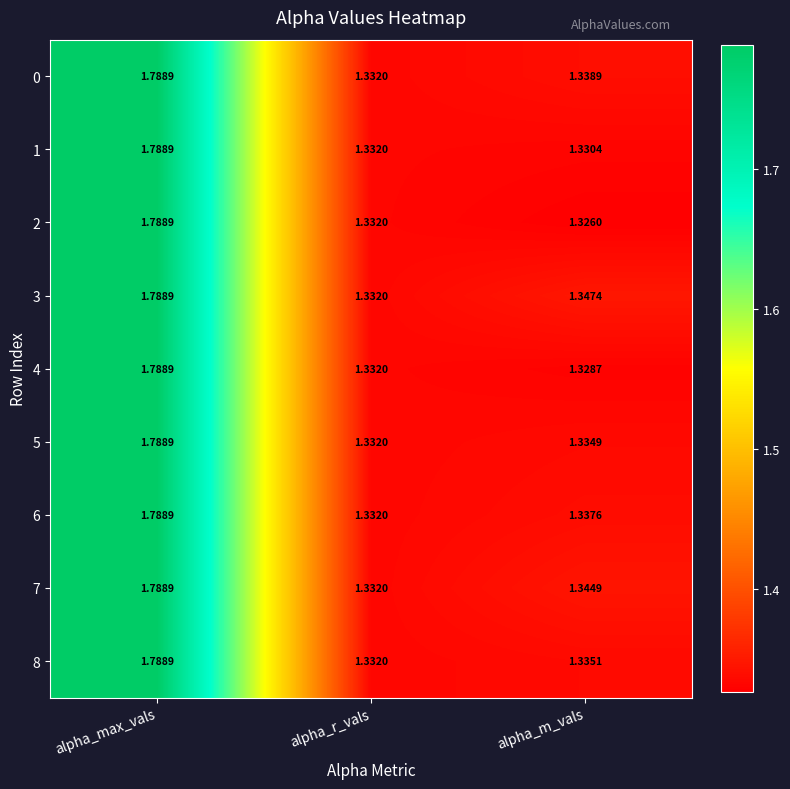

Is the value of 6 at alpha_m_vals greater than the value of 4 at alpha_m_vals?

Yes